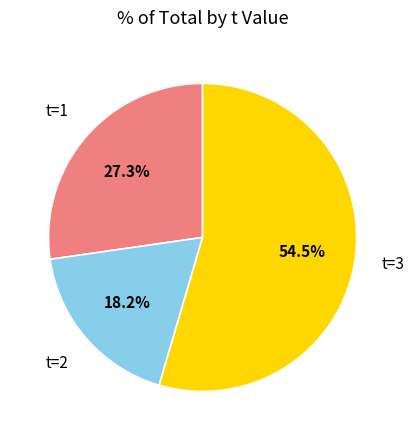

How many slices are in this pie chart?

3